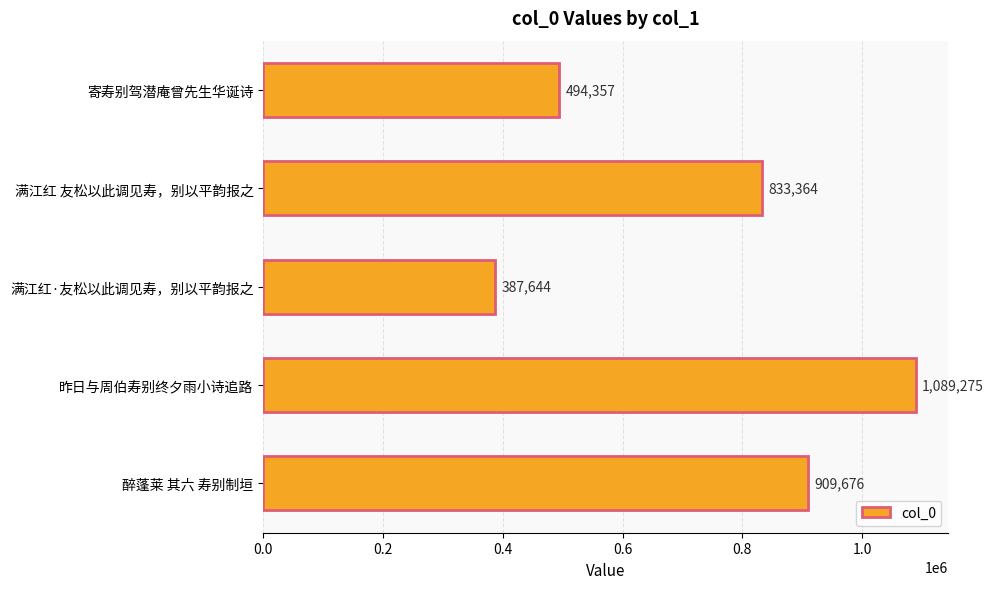

What is the greatest value displayed?

1089275